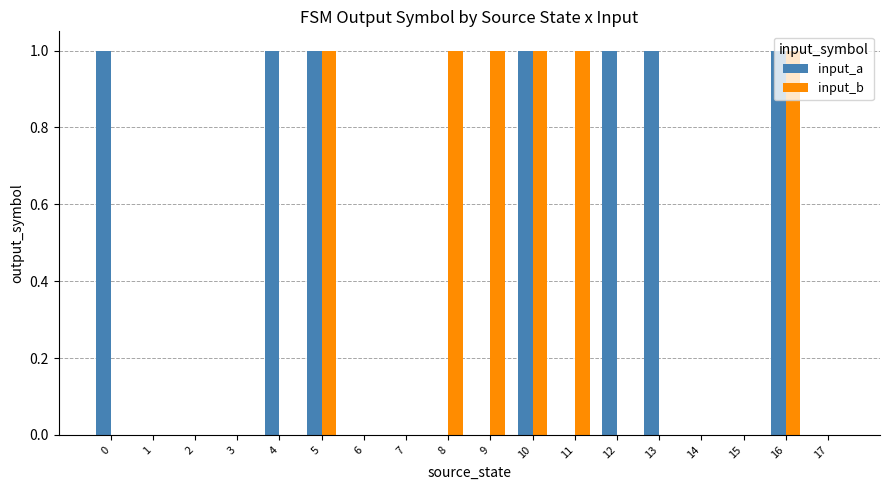

Reading left to right, list all the values displayed in this chart.

input_a: 1	0	0	0	1	1	0	0	0	0	1	0	1	1	0	0	1	0
input_b: 0	0	0	0	0	1	0	0	1	1	1	1	0	0	0	0	1	0